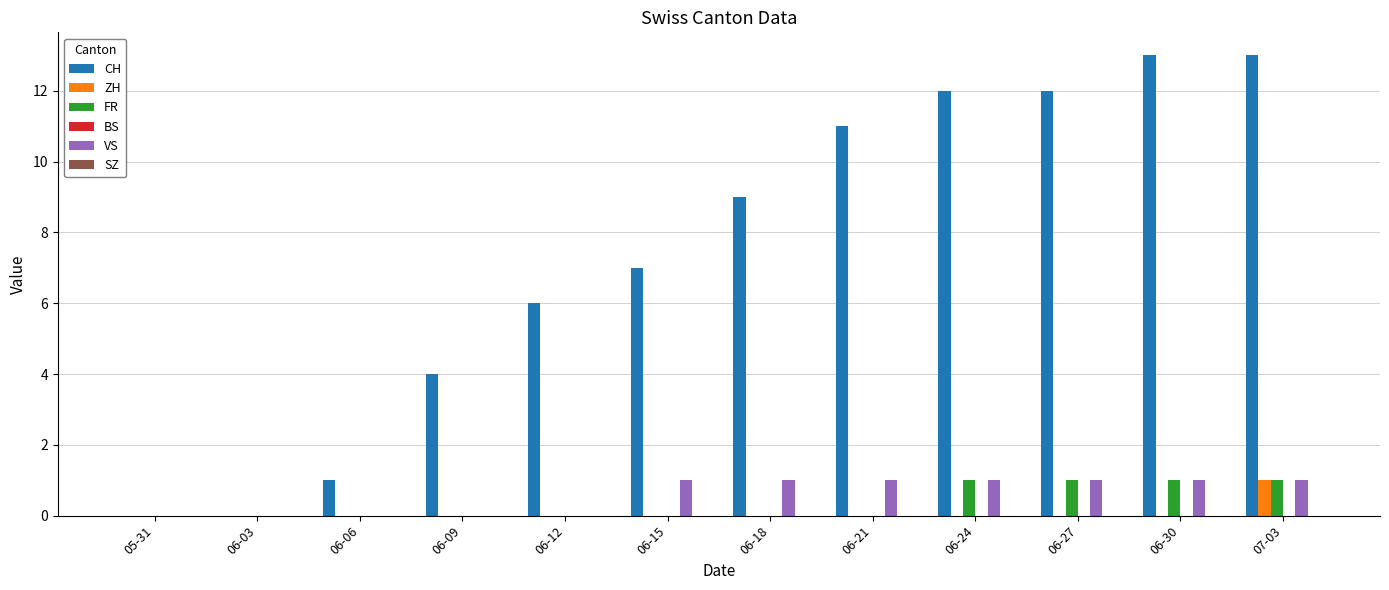

Which series changed the most between 06-03 and 06-15?

CH